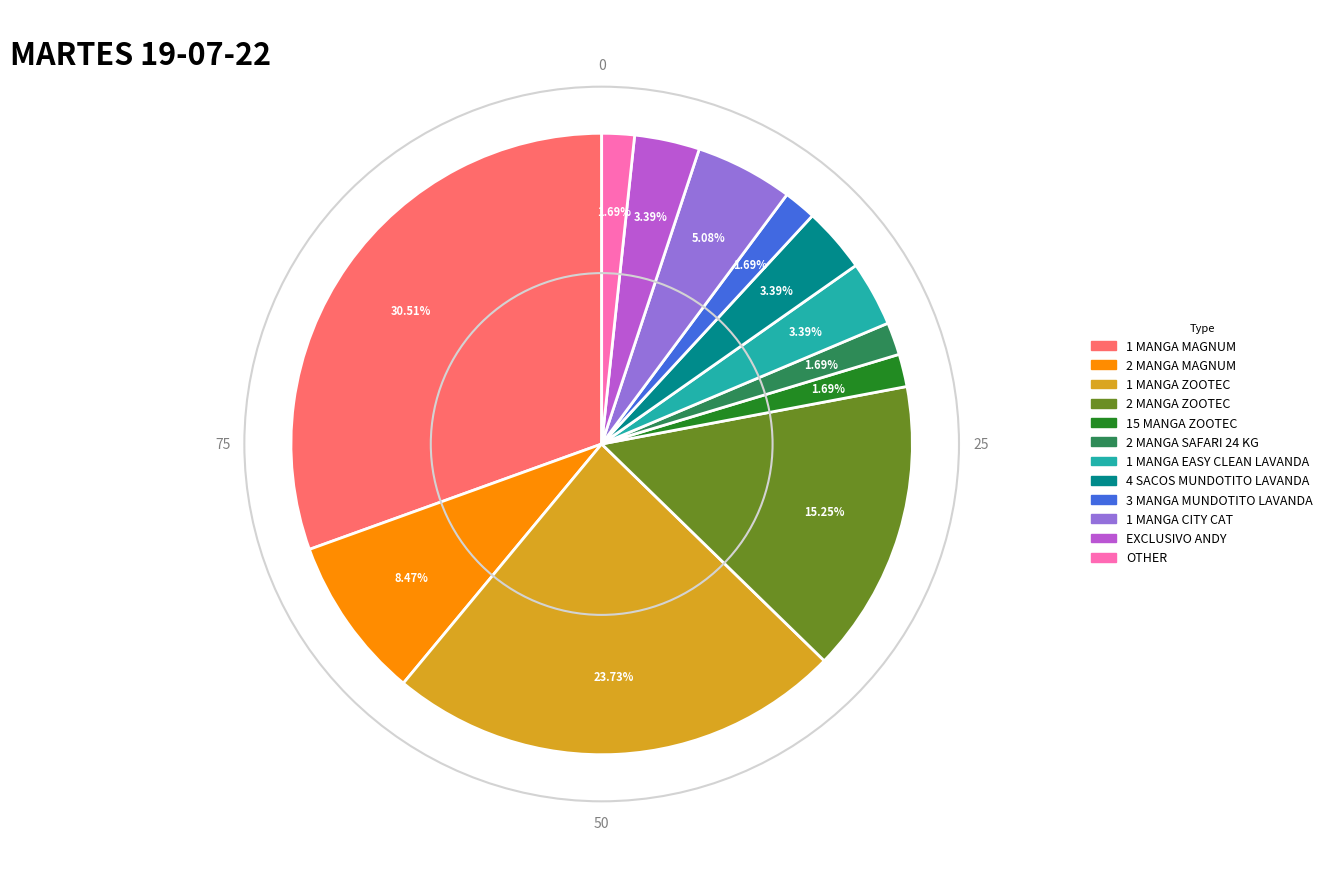

Is there any slice that represents more than half of the pie?

No